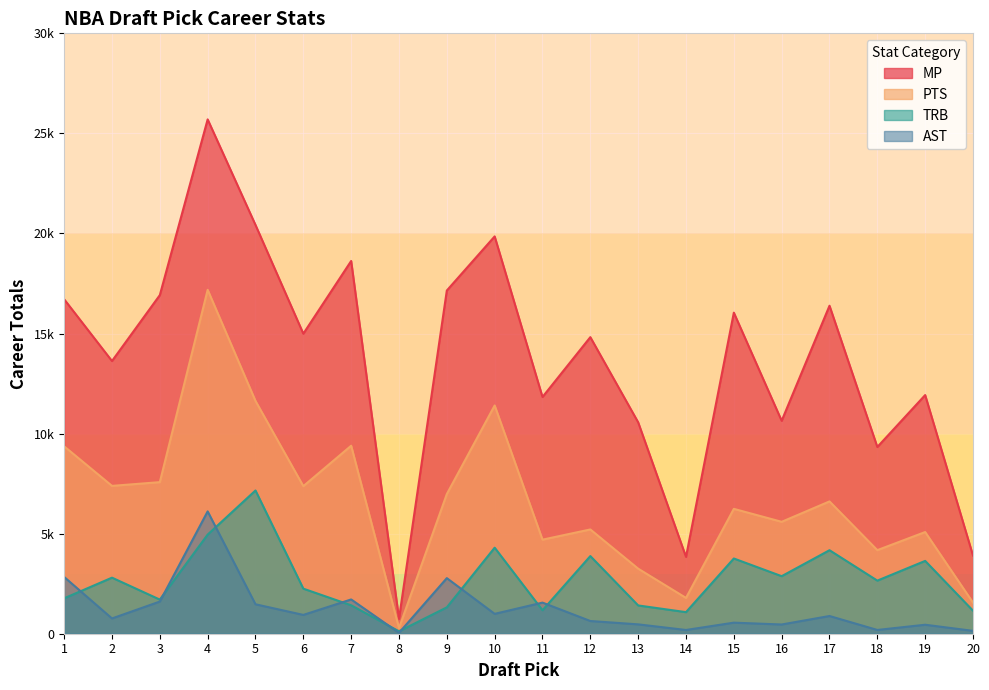

True or false: PTS and MP cross at least once.

False